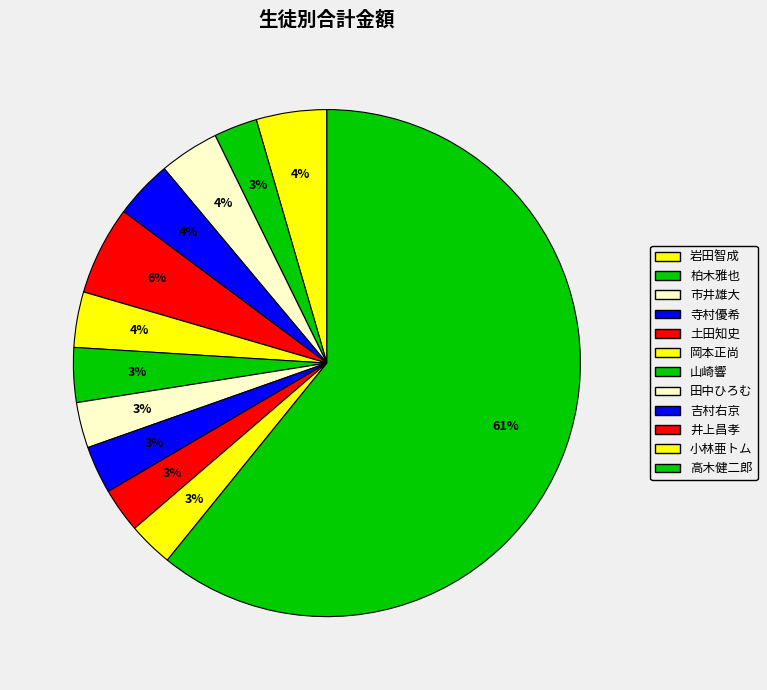

What portion of the pie excludes 岩田智成?

95.5%